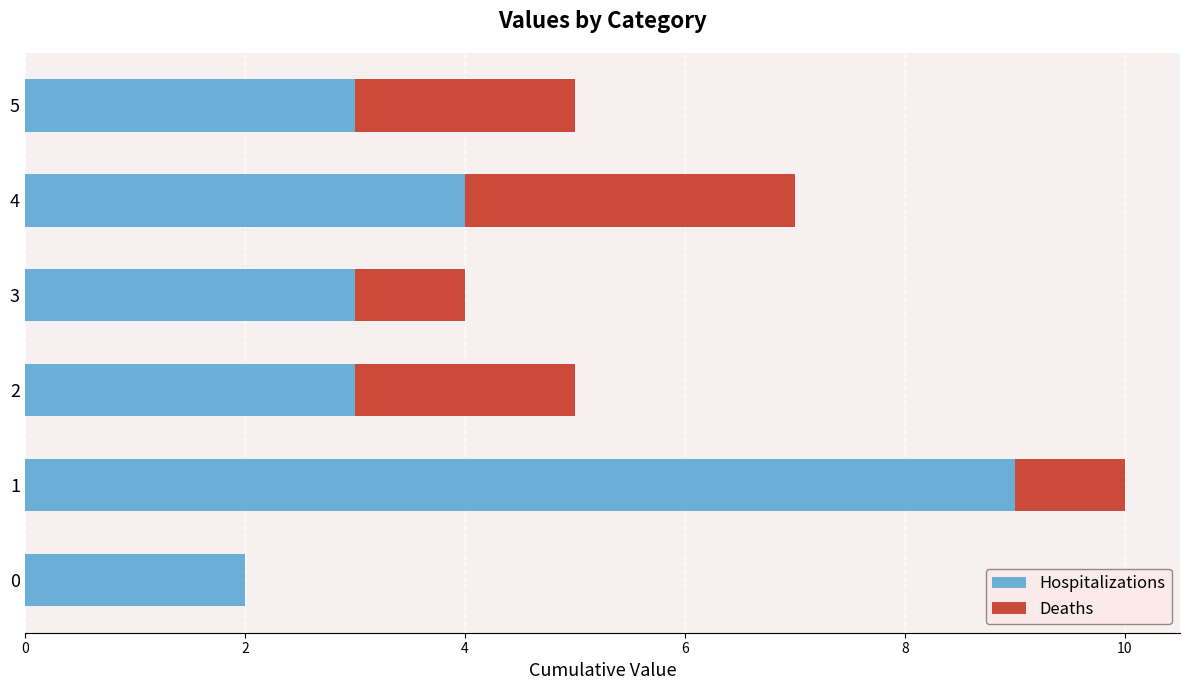

What is the highest value of the Hospitalizations series?

9